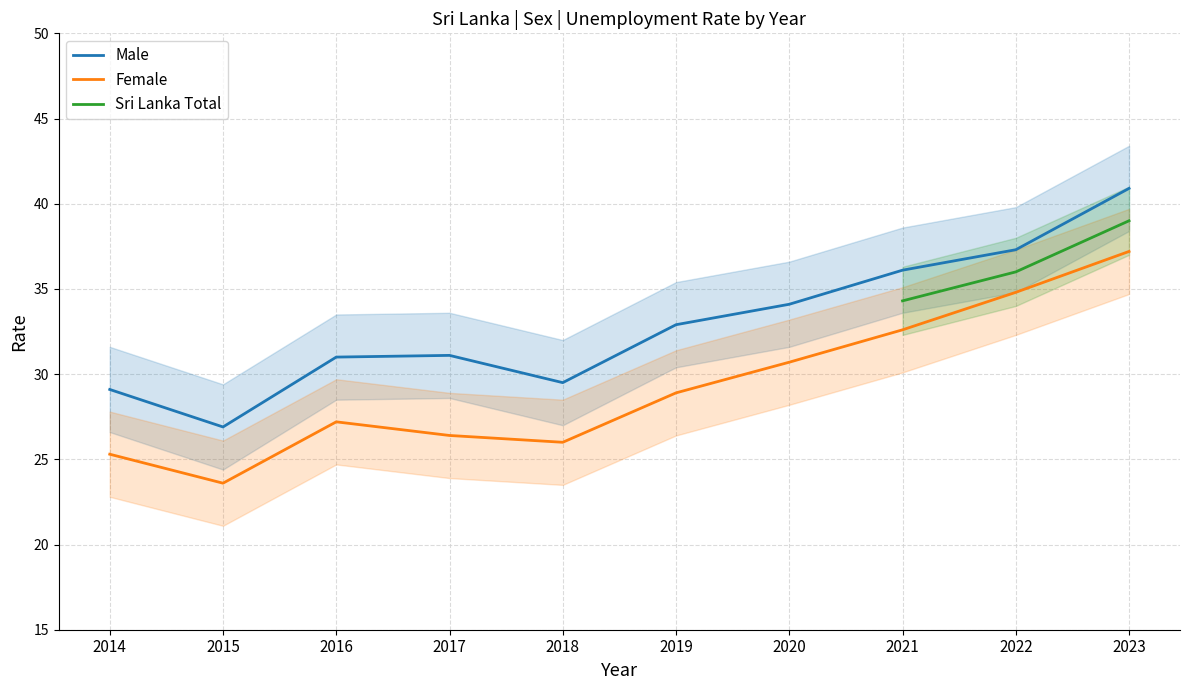

What is the highest value of the Female series?

37.2